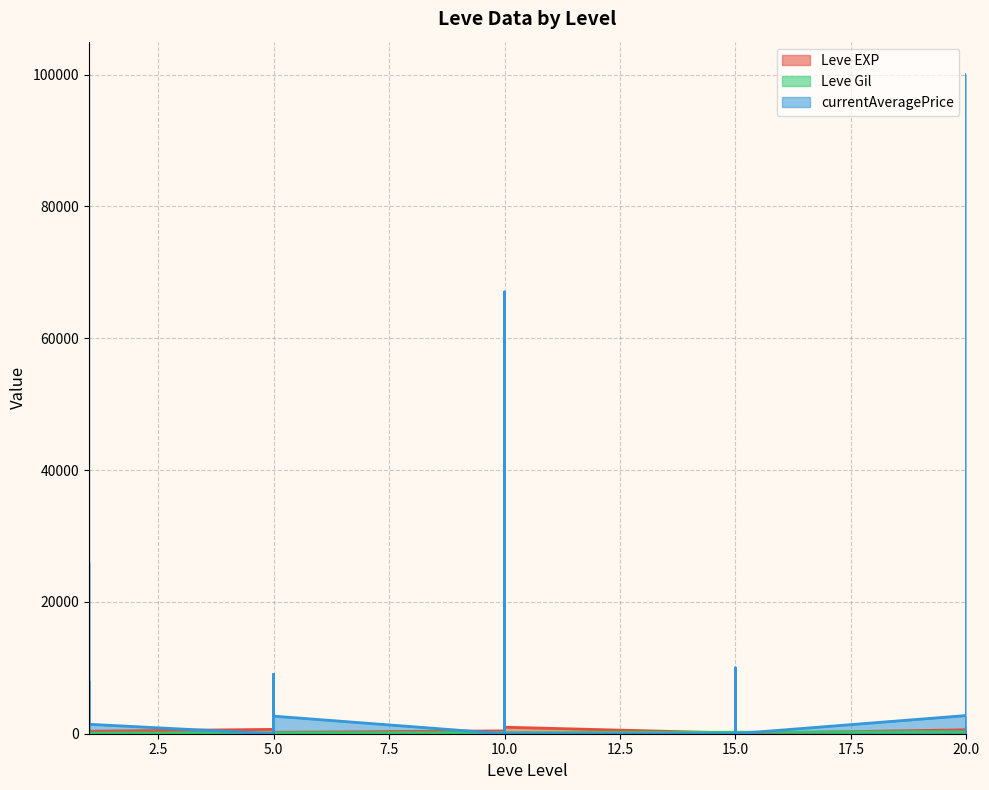

At how many categories does at least one series exceed 271?

22